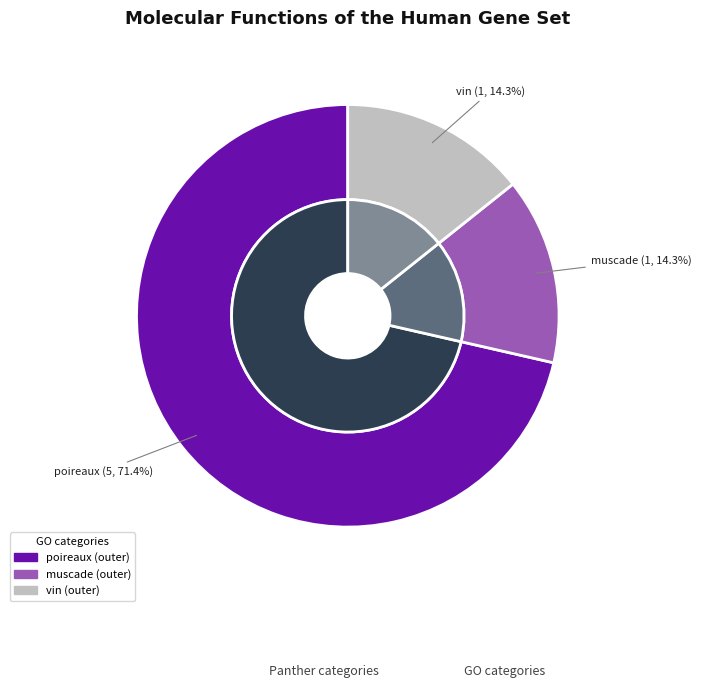

How much of the chart is everything except poireaux?

28.6%